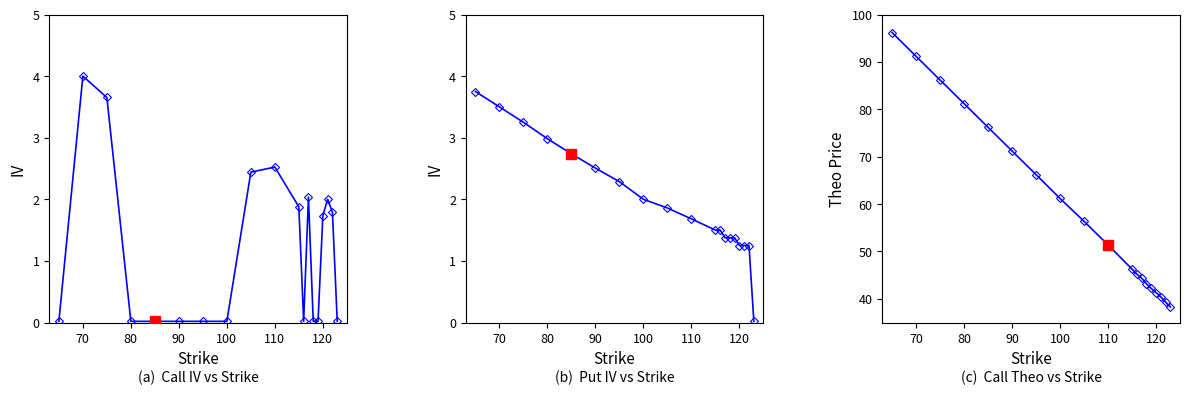

True or false: Call Theo and Put IV cross at least once.

False